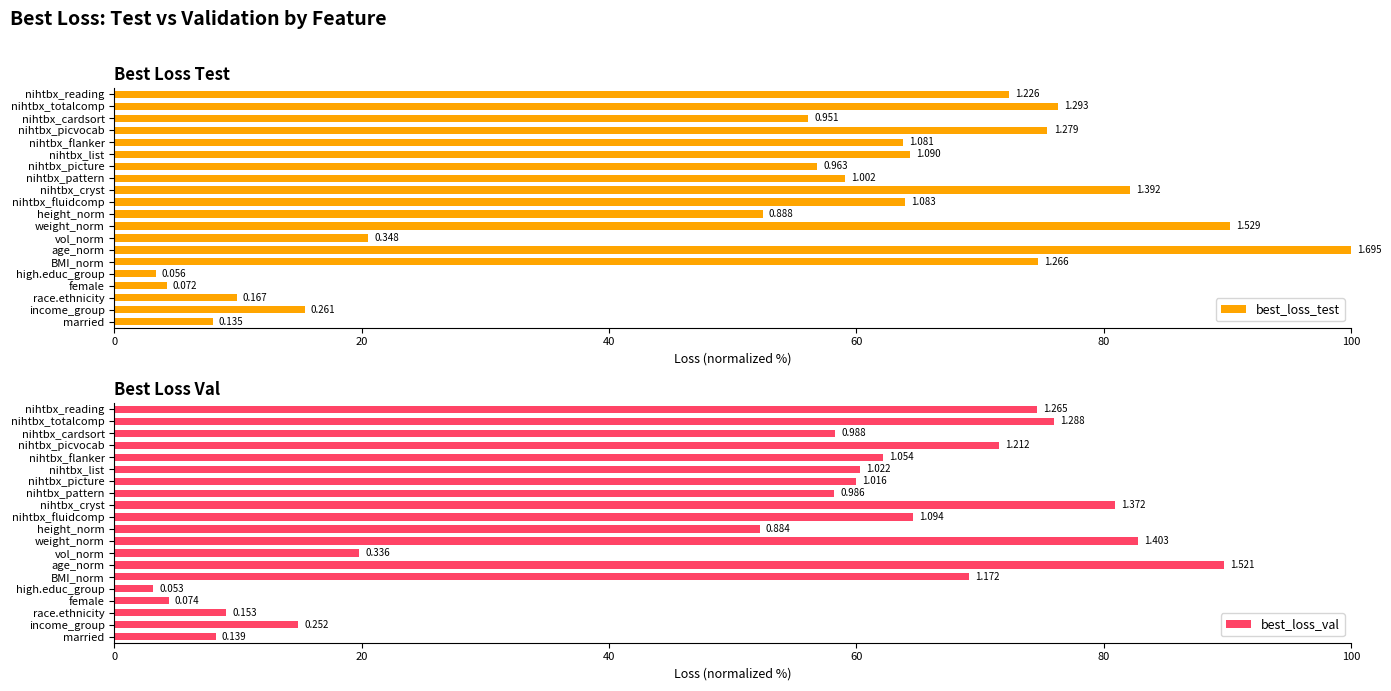

What is the difference between the maximum and minimum values in the best_loss_test series?

96.7